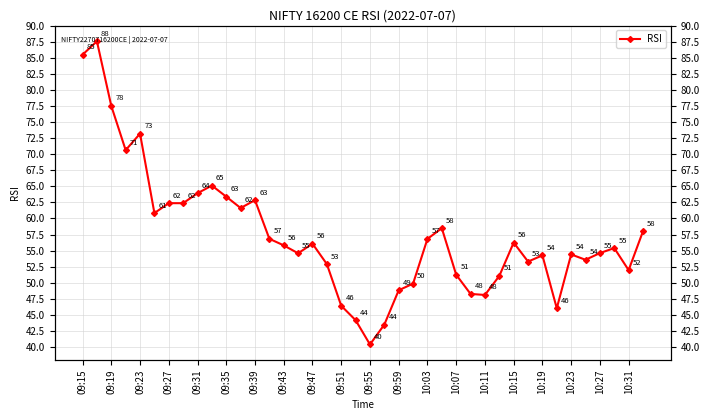

What is the maximum value shown in the chart?

87.5